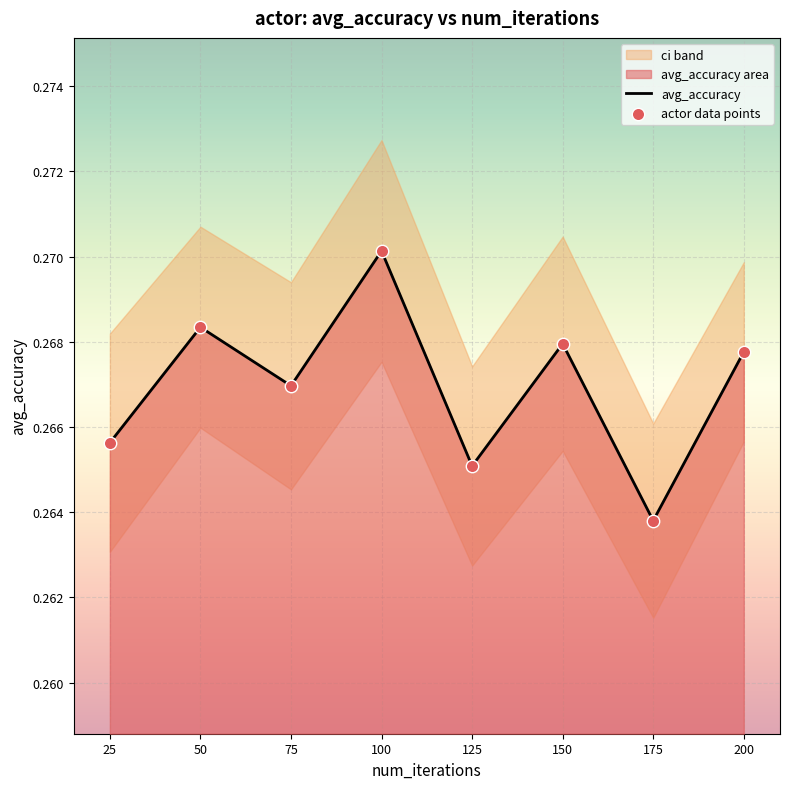

Which series has the largest total across all categories?

avg_accuracy